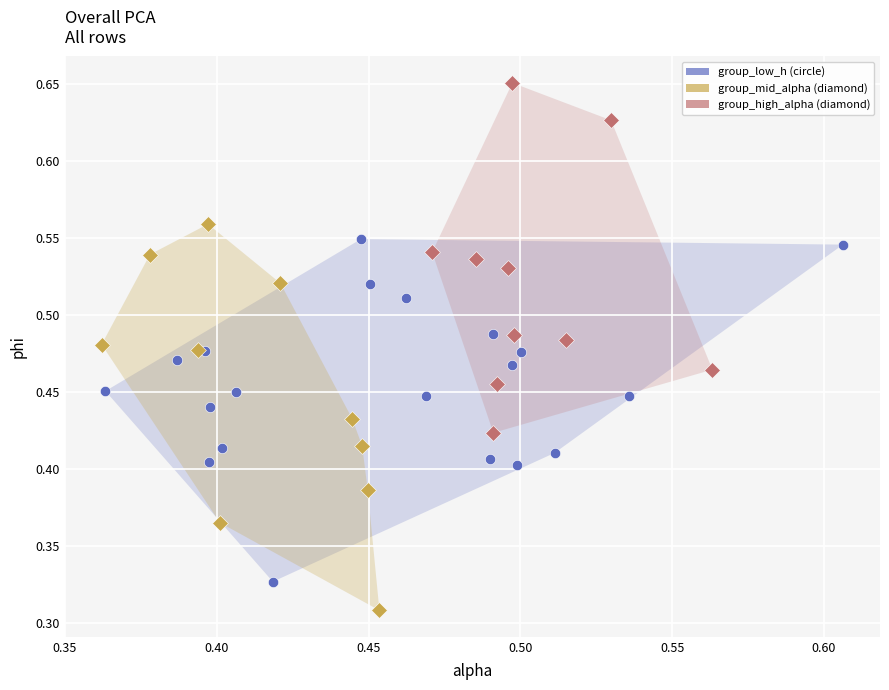

What are all the series names shown in the legend?

group_low_h (circle), group_mid_alpha (diamond), group_high_alpha (diamond)